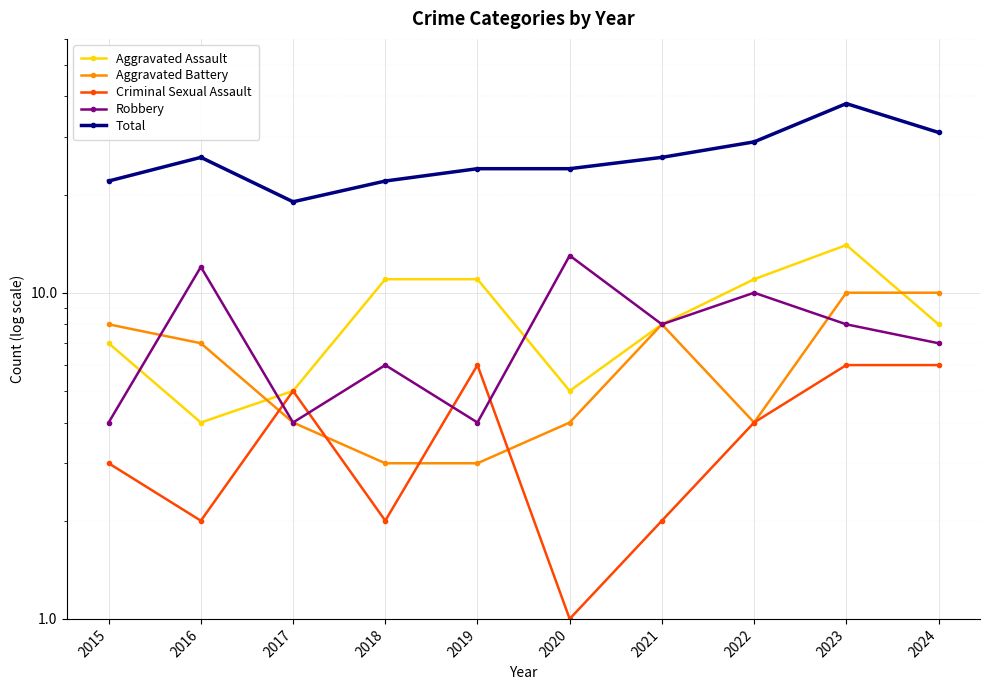

List the labels in order of Aggravated Assault value, largest first.

2023, 2018, 2019, 2022, 2021, 2024, 2015, 2017, 2020, 2016